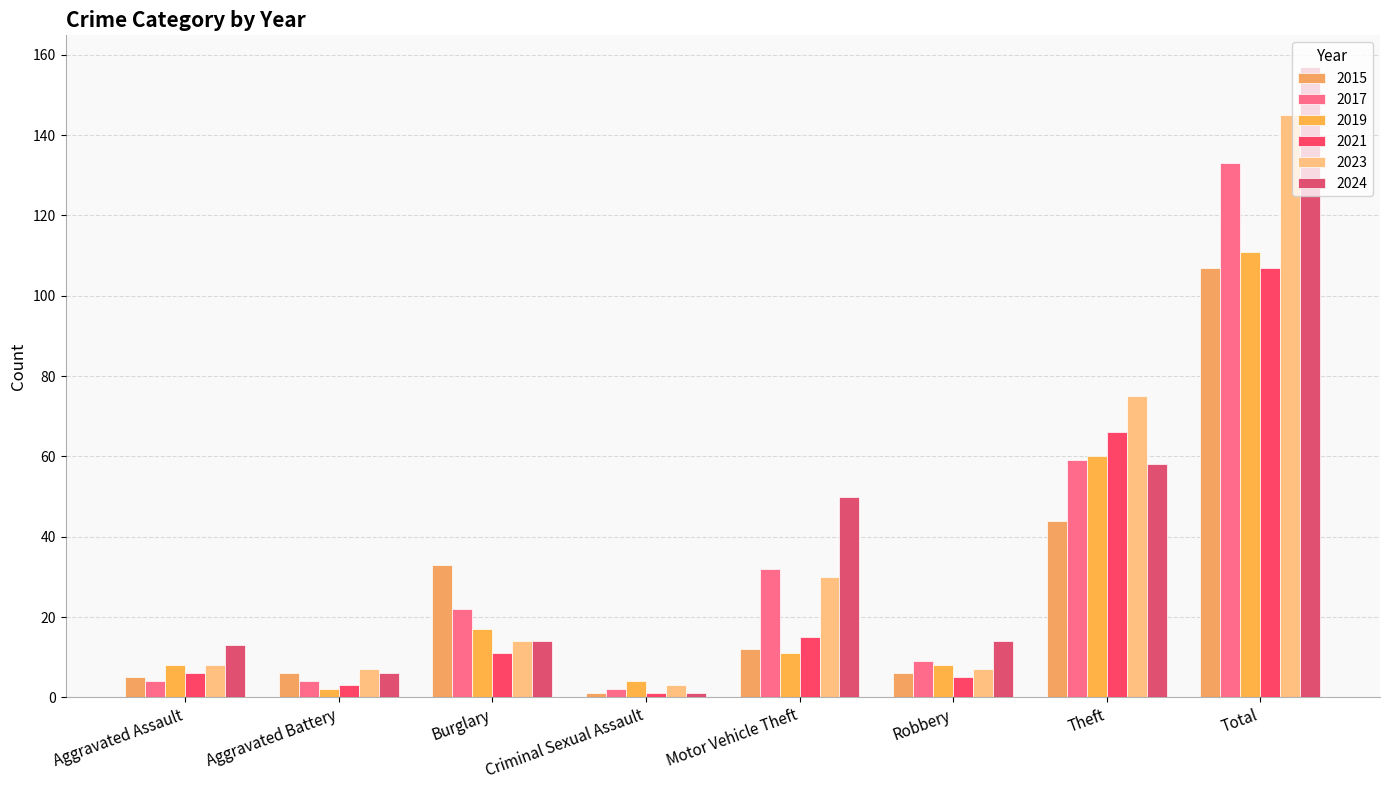

How many categories are shown in the chart?

8